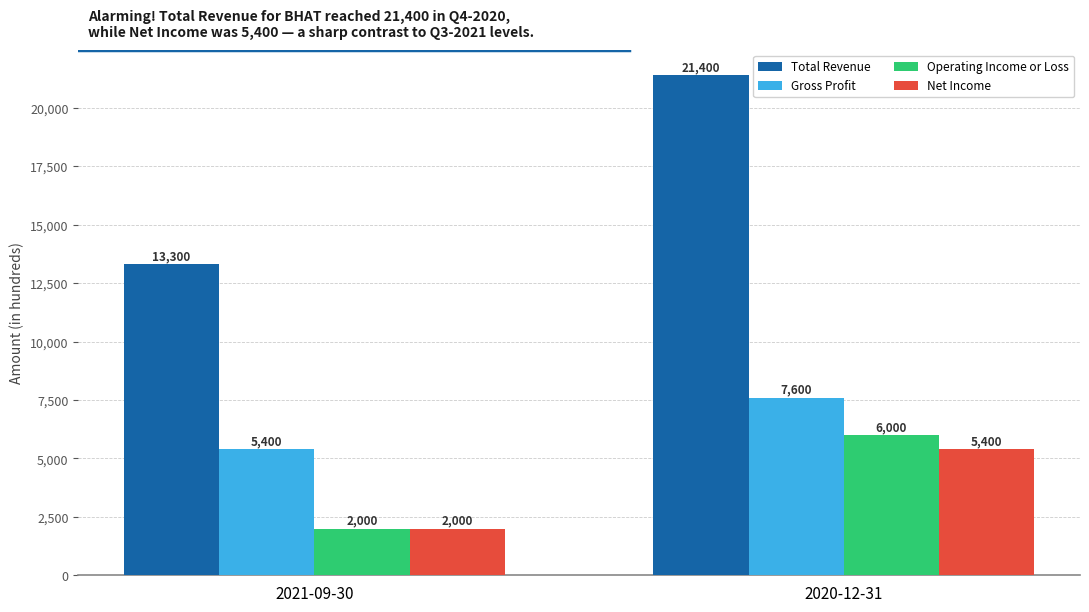

What is the difference between the highest and lowest values at 2021-09-30?

11300